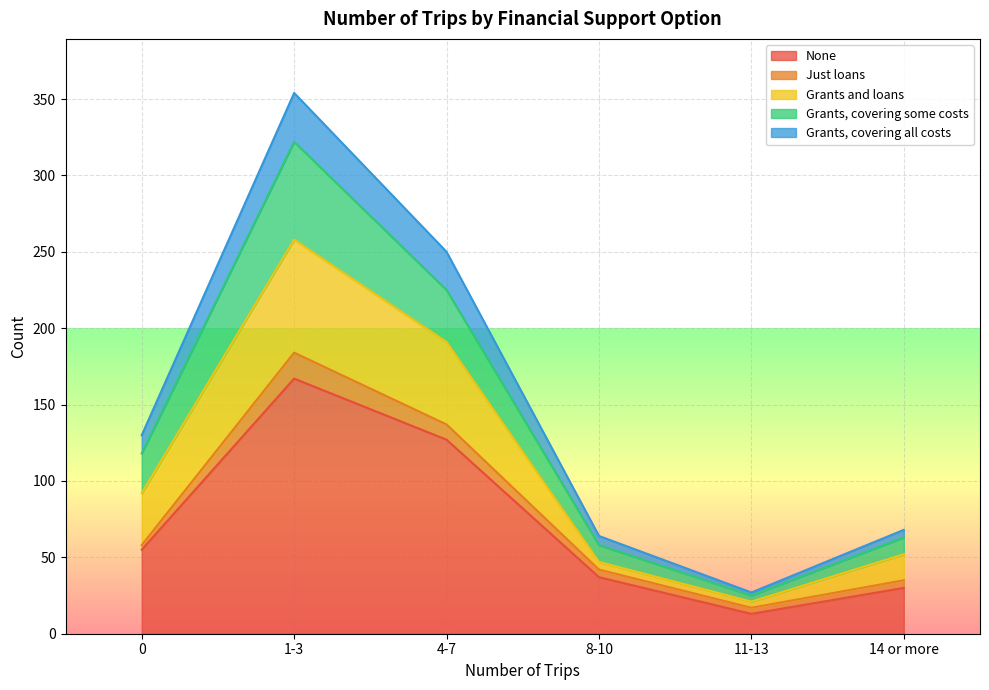

At which category is the sum across all series the highest?

1-3